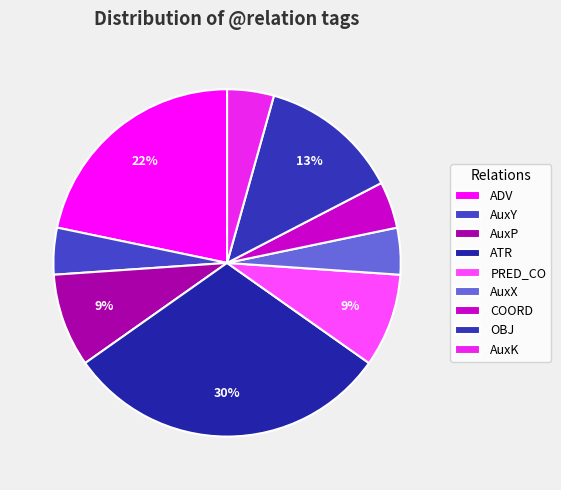

True or false: ATR accounts for 30% of the total.

True